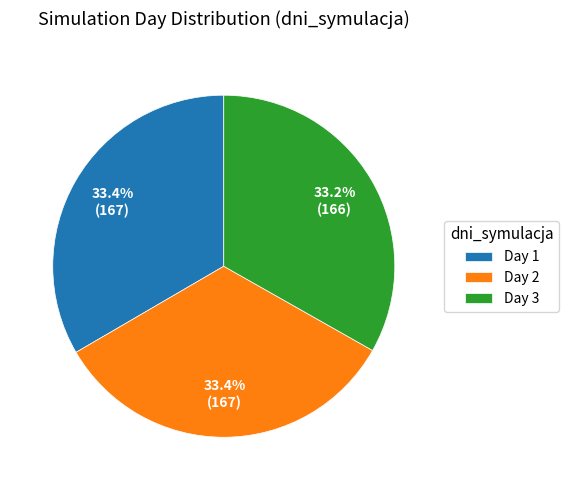

To the nearest percent, what is the difference between the largest and smallest slice percentages?

0%